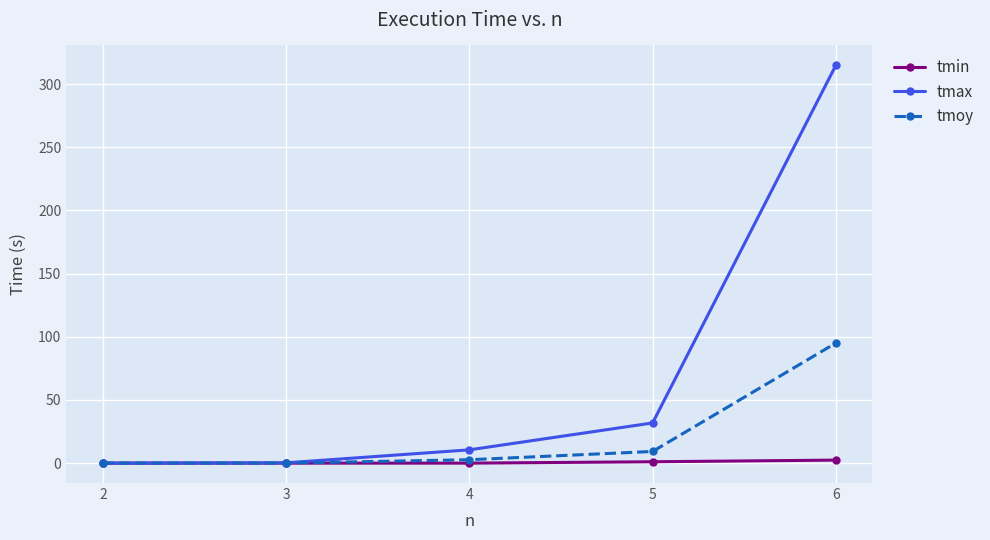

Which series has the widest spread of values?

tmax